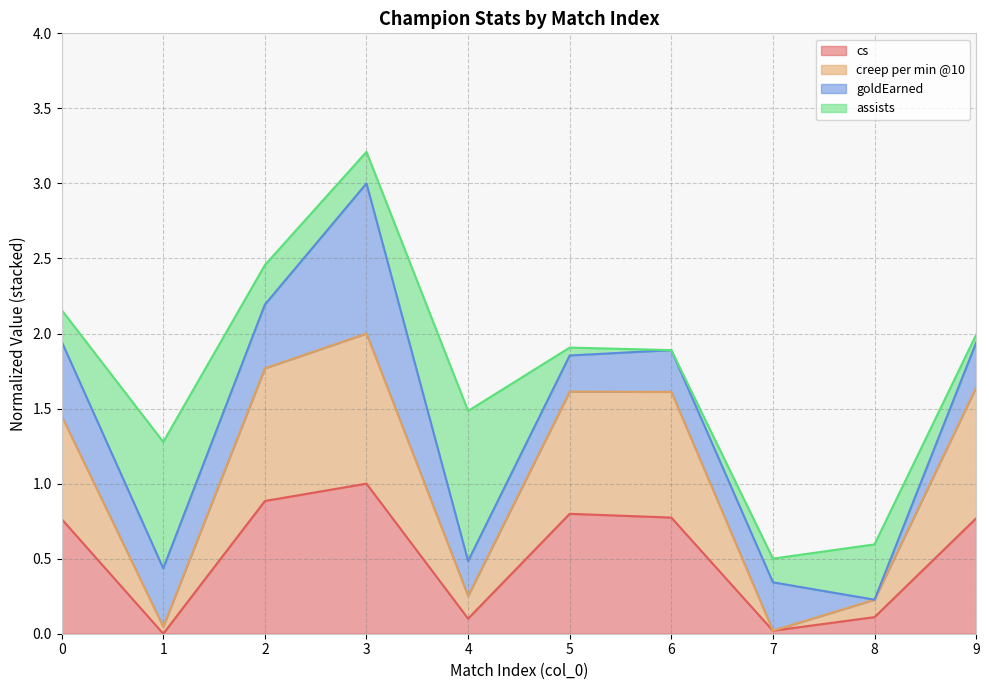

At which category is the sum across all series the highest?

3